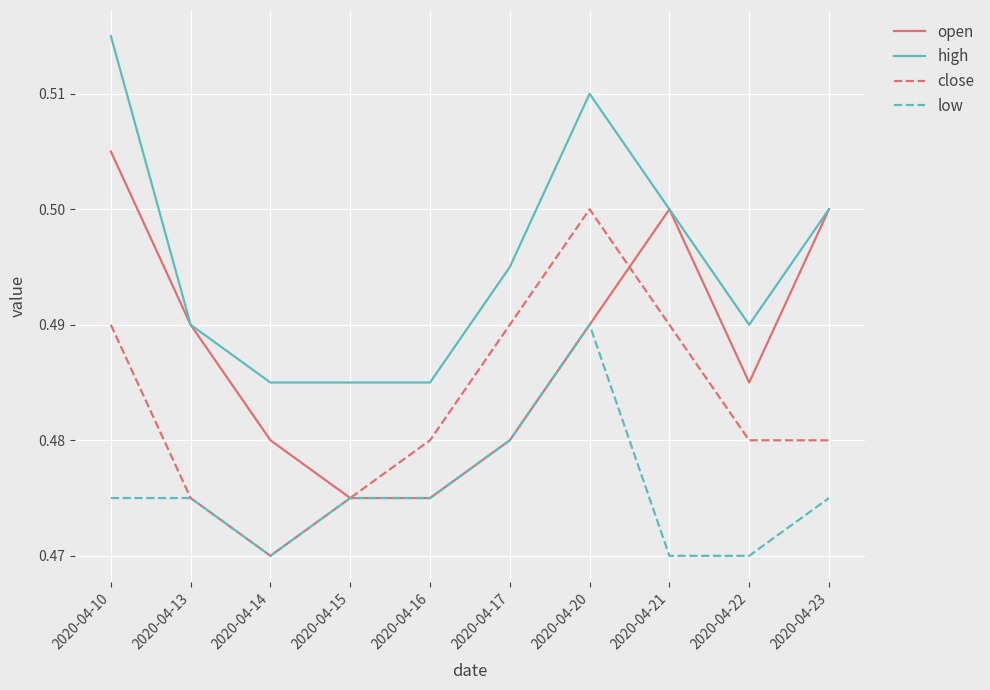

Rank the series at 2020-04-22 from lowest to highest value.

low, close, open, high